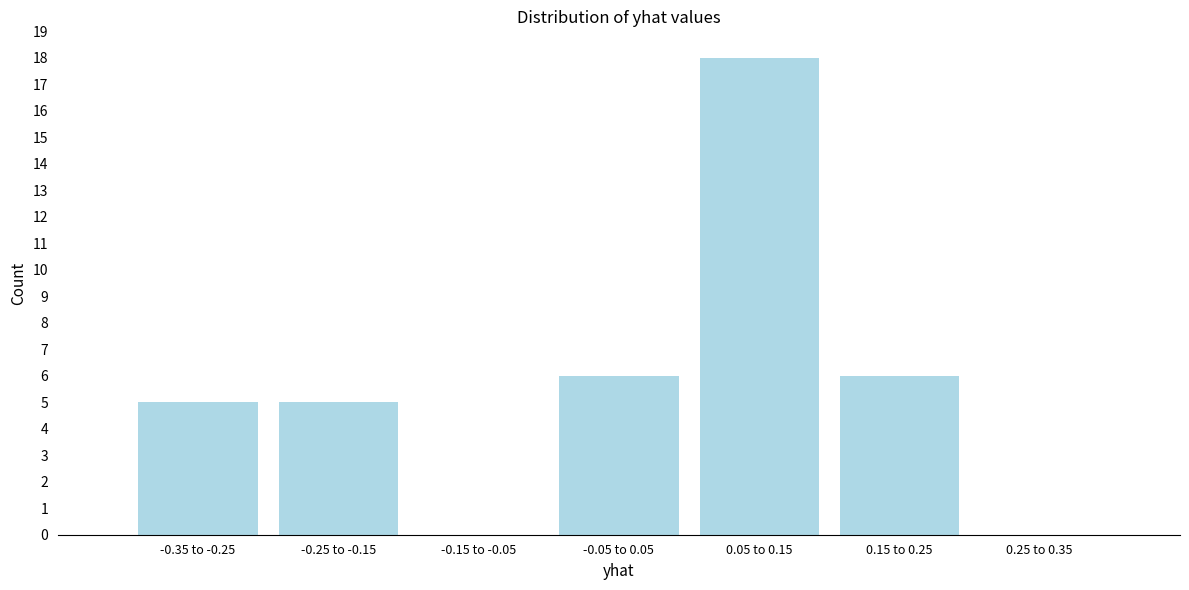

Reading right to left, list all the values displayed in this chart.

0.25 to 0.35=0	0.15 to 0.25=6	0.05 to 0.15=18	-0.05 to 0.05=6	-0.15 to -0.05=0	-0.25 to -0.15=5	-0.35 to -0.25=5